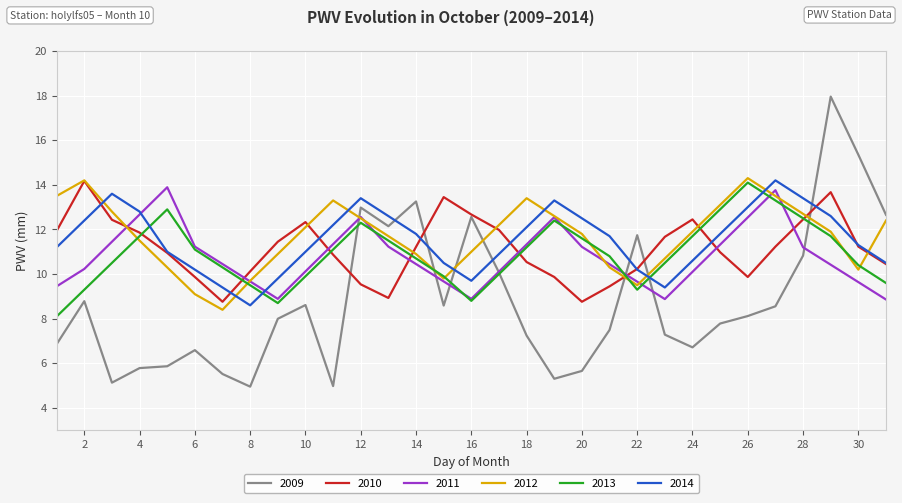

Which series has the largest total across all categories?

2012